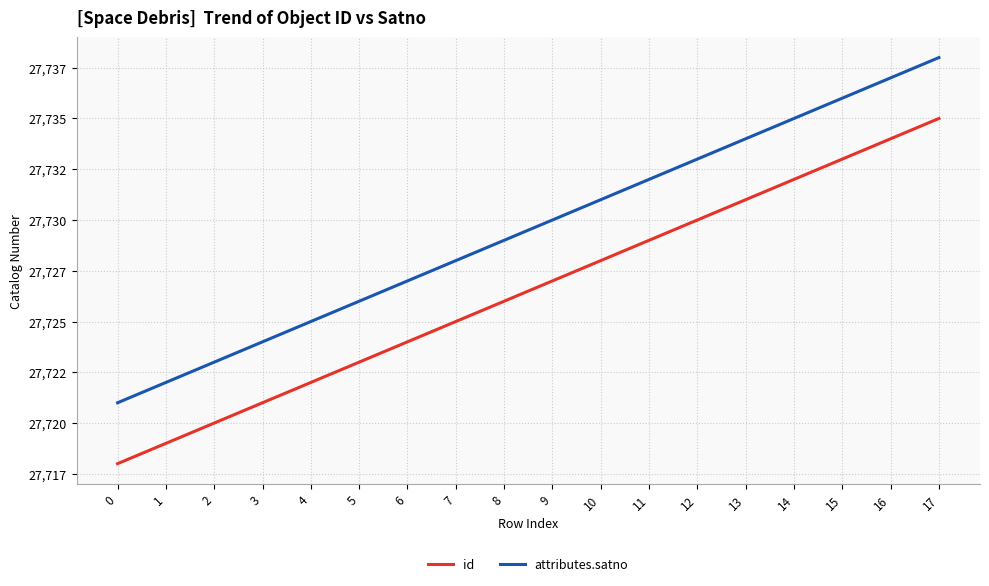

What is the approximate value of attributes.satno at 6, to the nearest 10?

27730